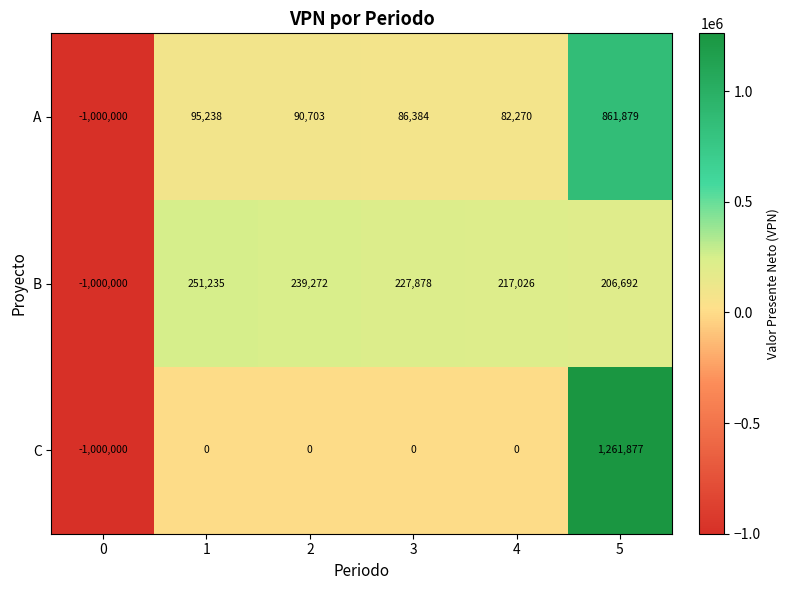

The A series shows 90703 at 2. True or false?

True